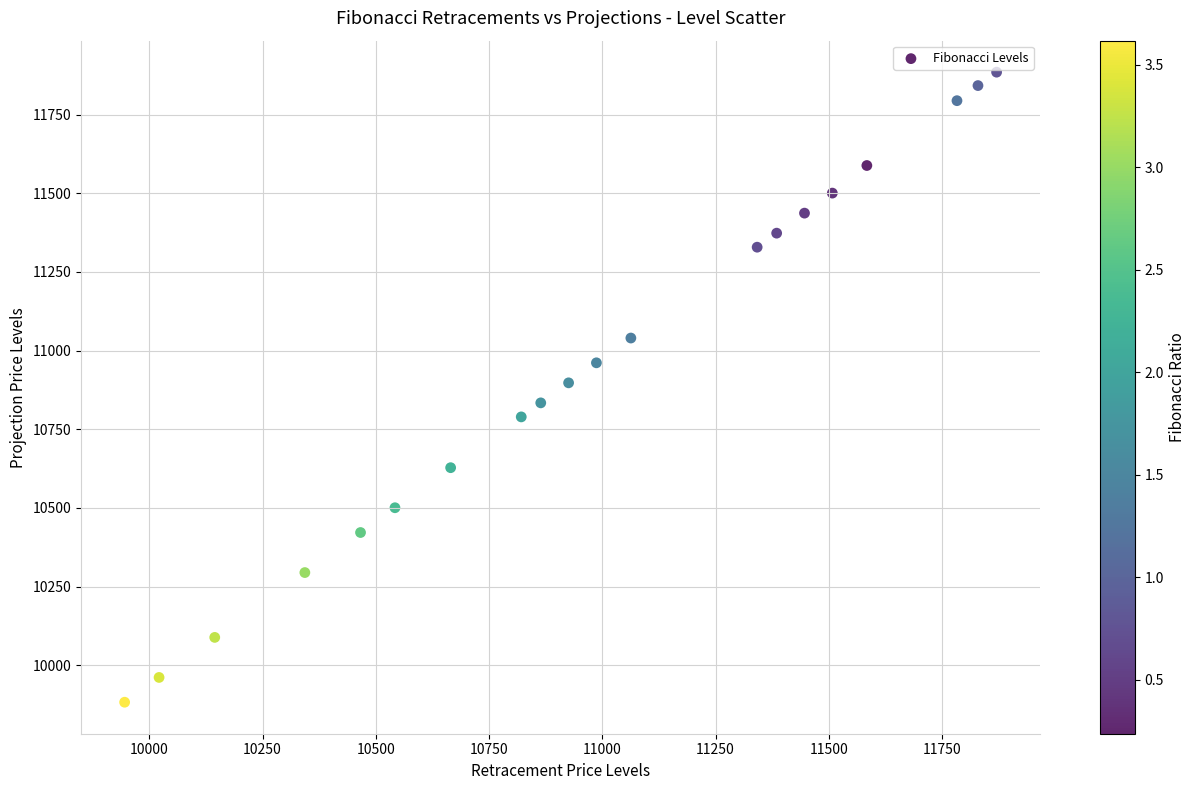

What is the range of Y values (max minus min)?

2002.4